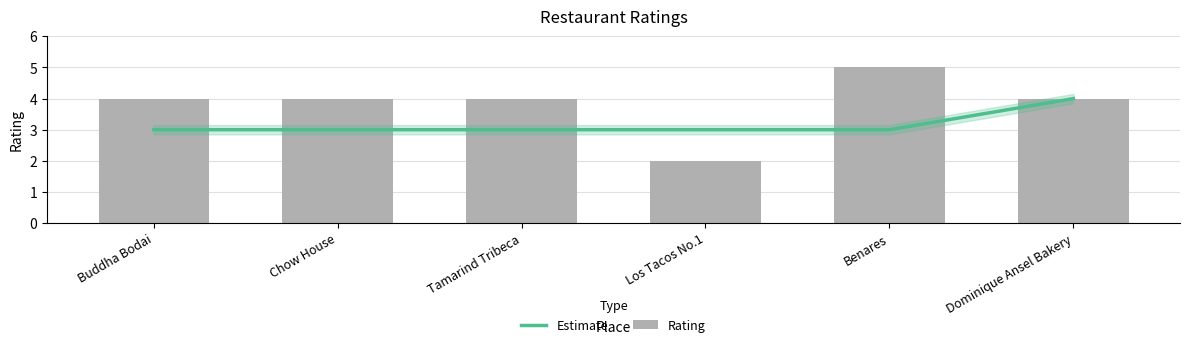

Reading right to left, transcribe all the data shown in this chart.

Estimate: 4	3	3	3	3	3
Rating: 4	5	2	4	4	4